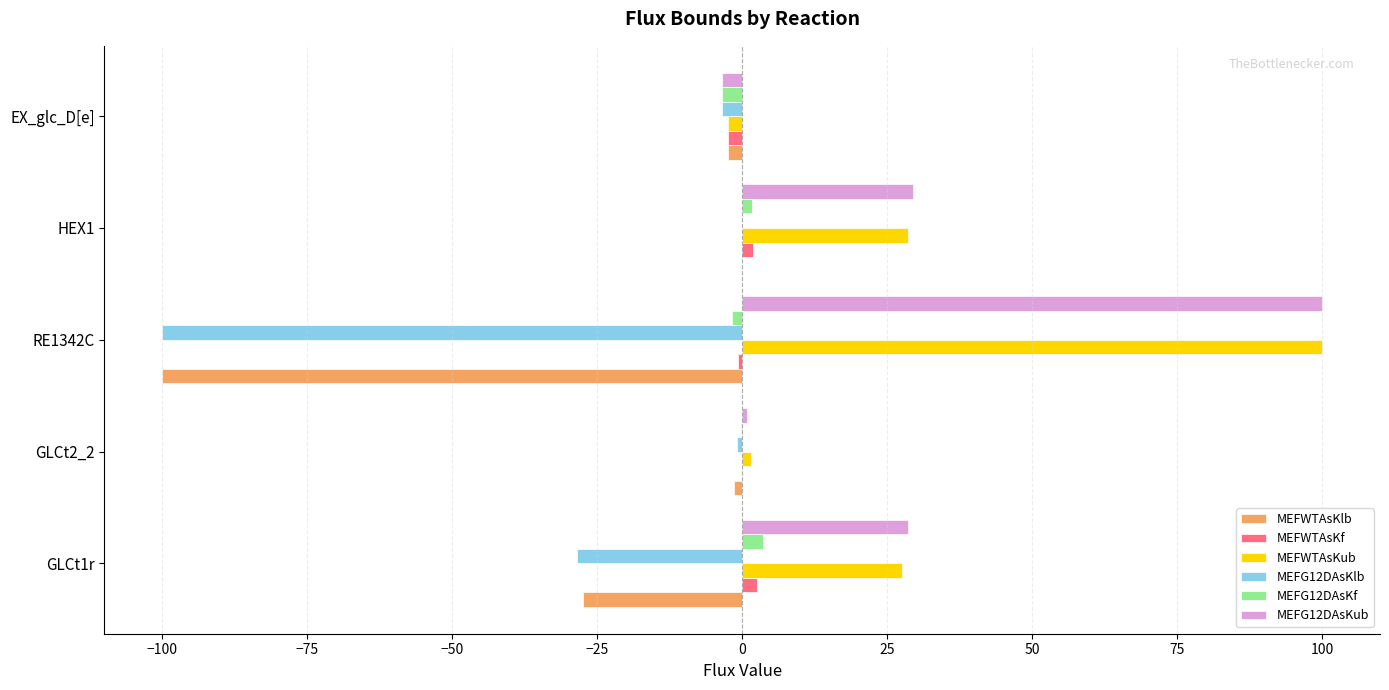

At which category is the sum across all series the highest?

HEX1